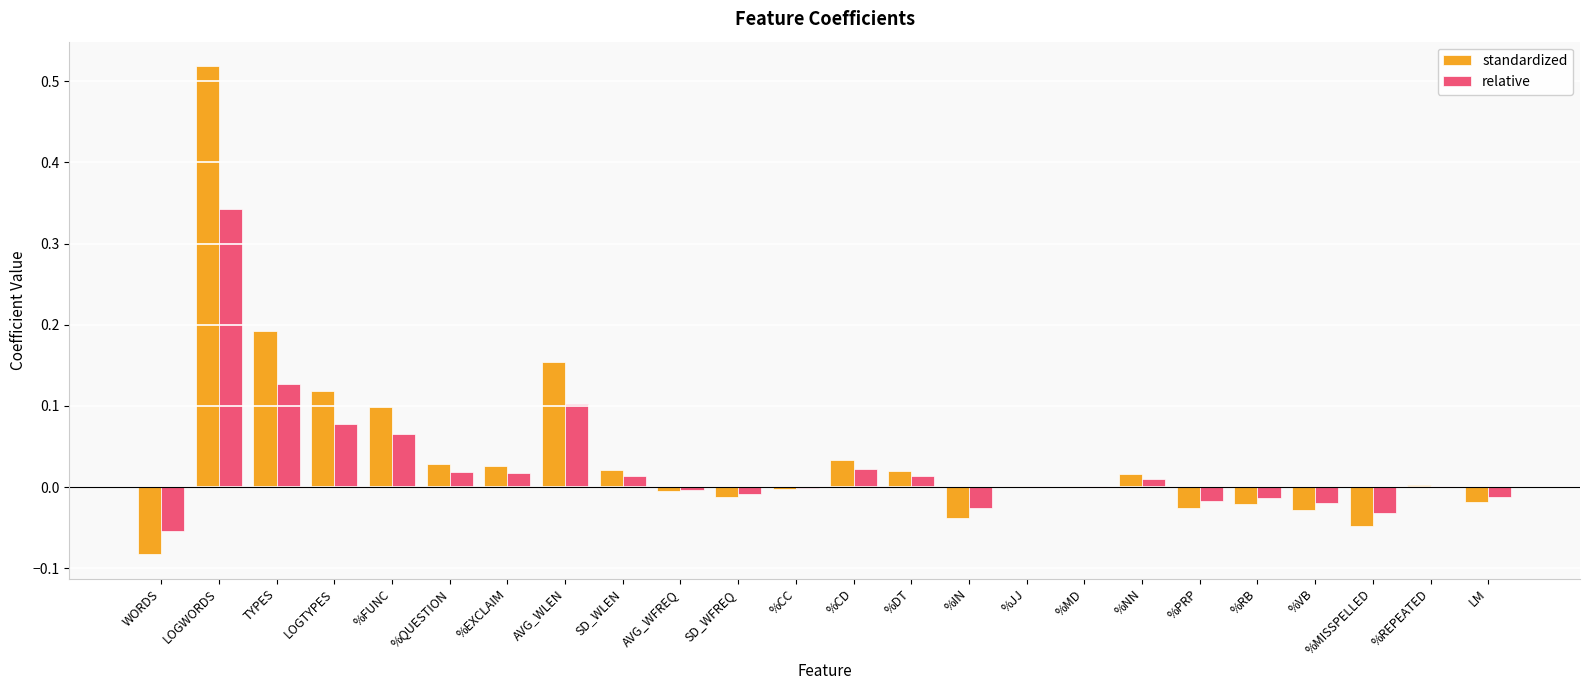

How many groups of bars are there?

24